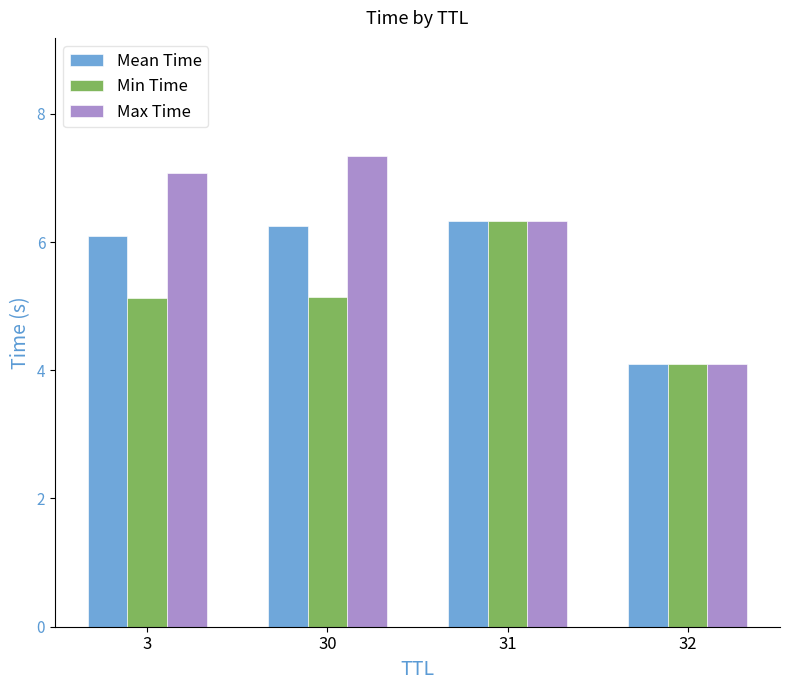

Where does the Min Time series first go above 5?

3